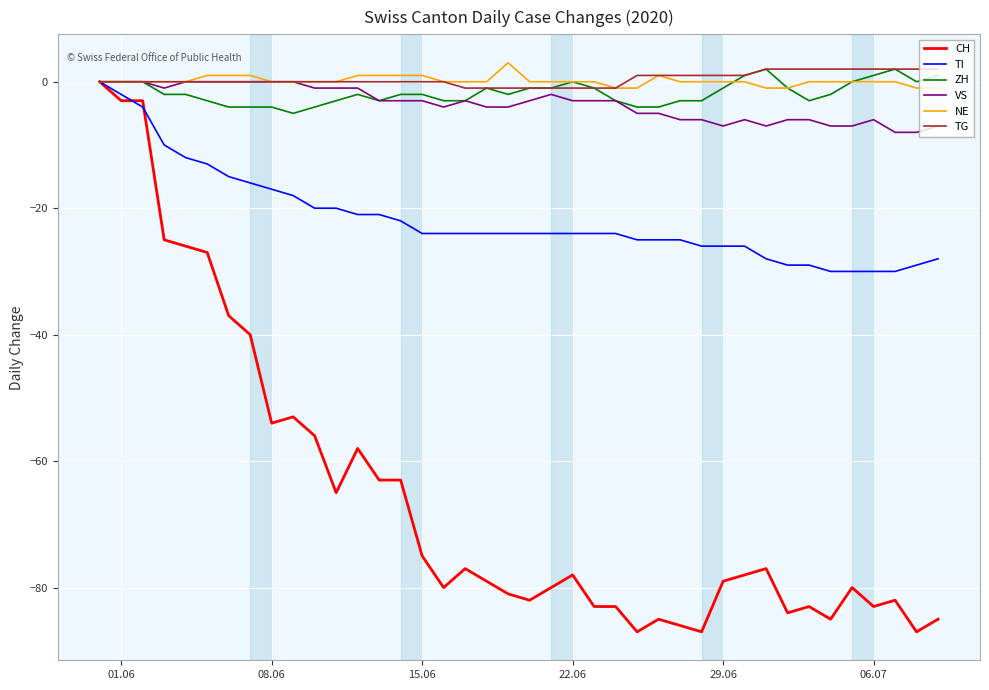

How many values in CH are below zero?

39